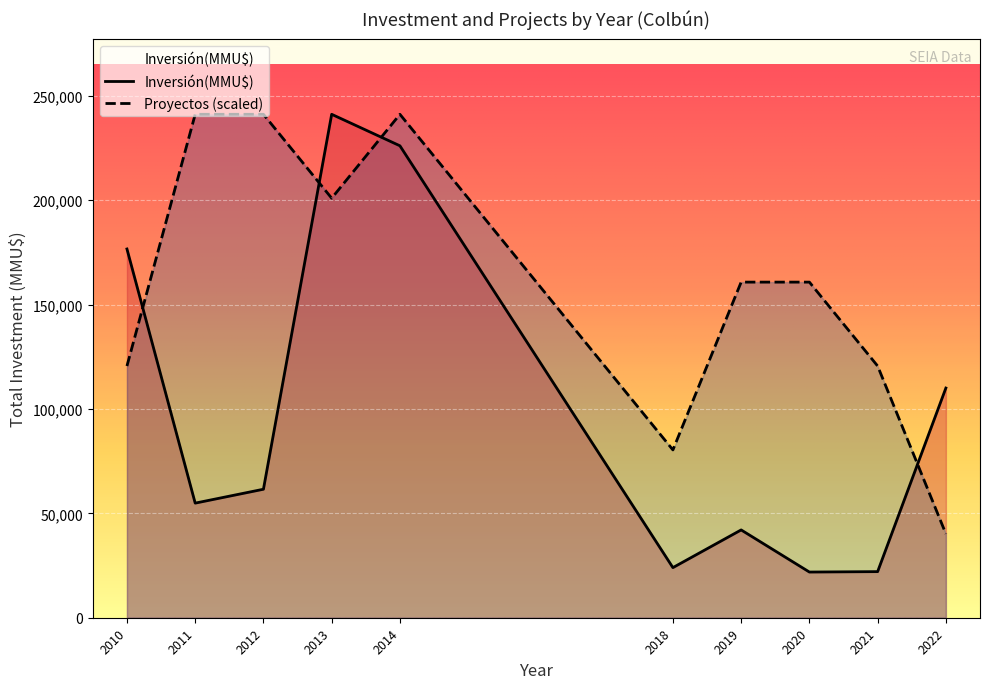

How many lines are shown in the chart?

2